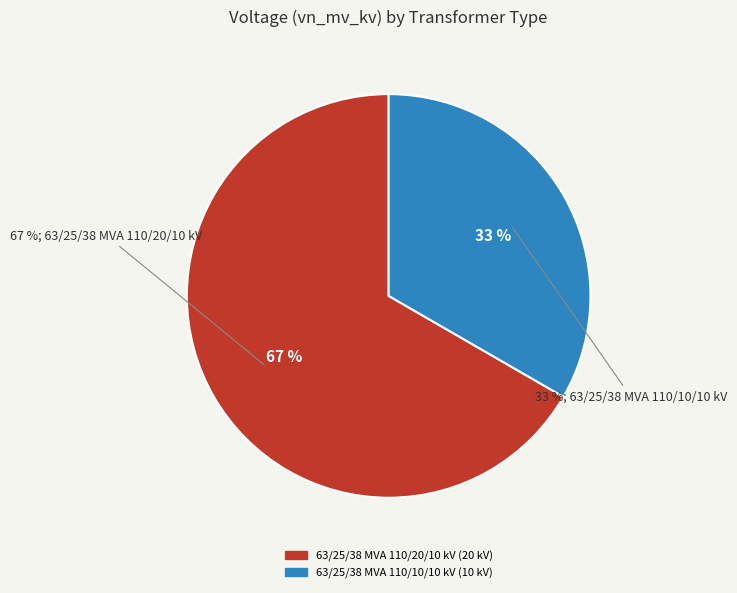

Rank the categories by value from highest to lowest.

63/25/38 MVA 110/20/10 kV, 63/25/38 MVA 110/10/10 kV